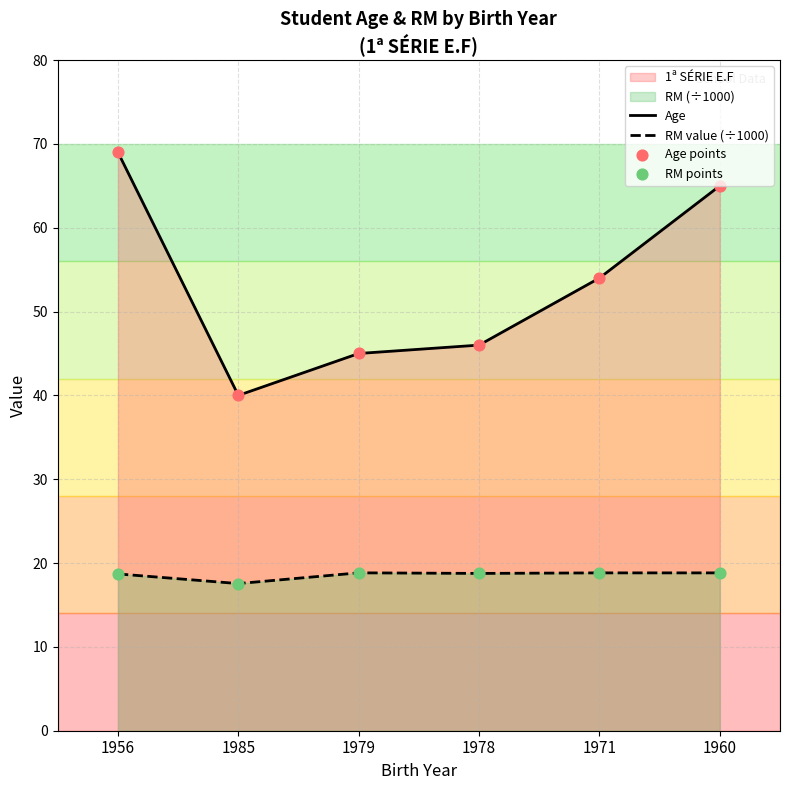

True or false: RM value (÷1000) and Age intersect in this chart.

False